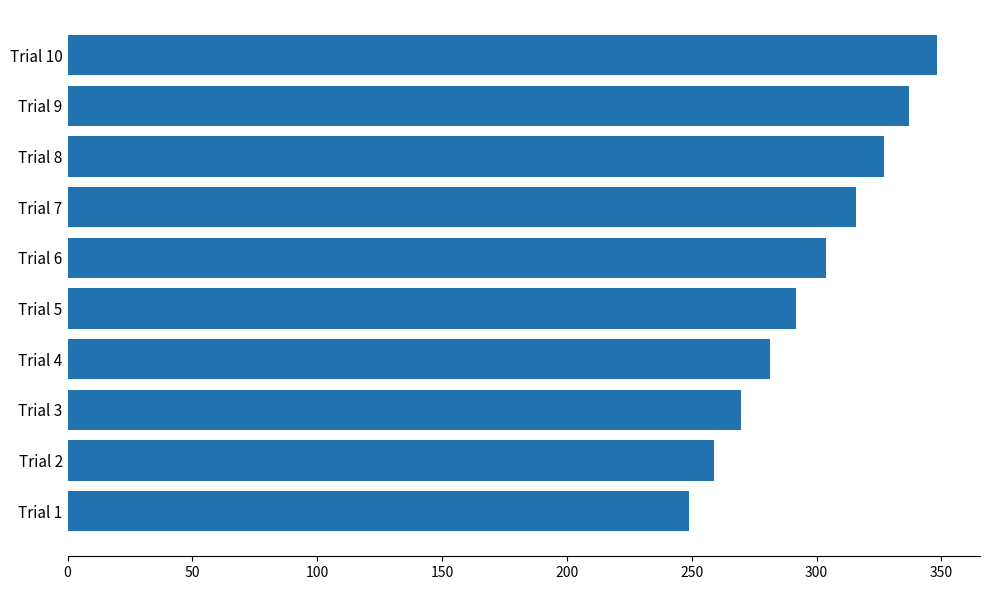

List the labels in order of value, smallest first.

Trial 1, Trial 2, Trial 3, Trial 4, Trial 5, Trial 6, Trial 7, Trial 8, Trial 9, Trial 10